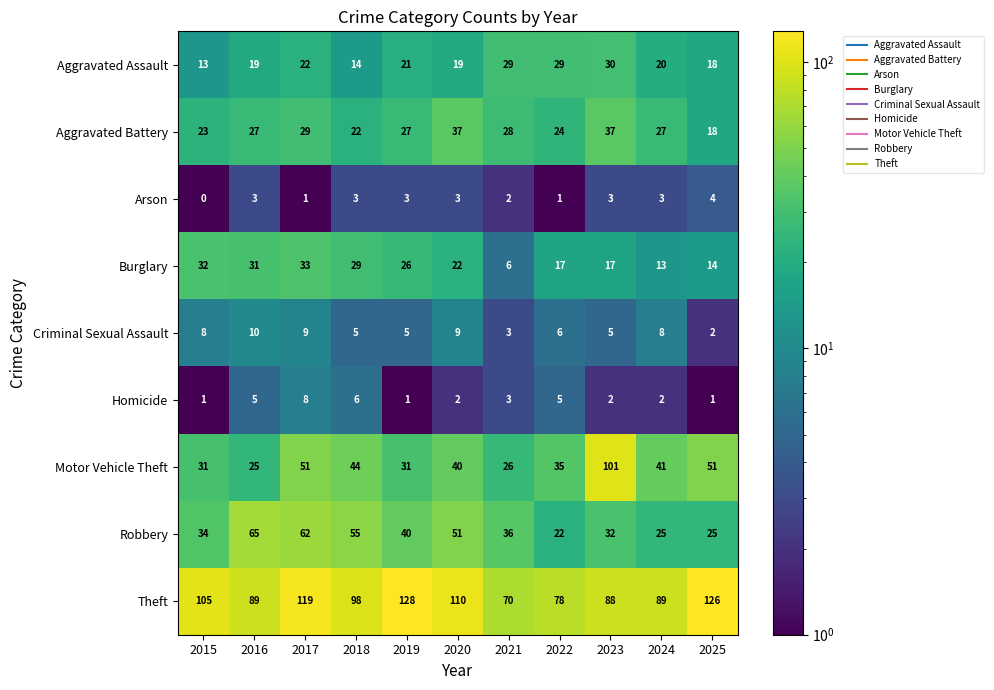

Which series has the largest total across all categories?

Theft